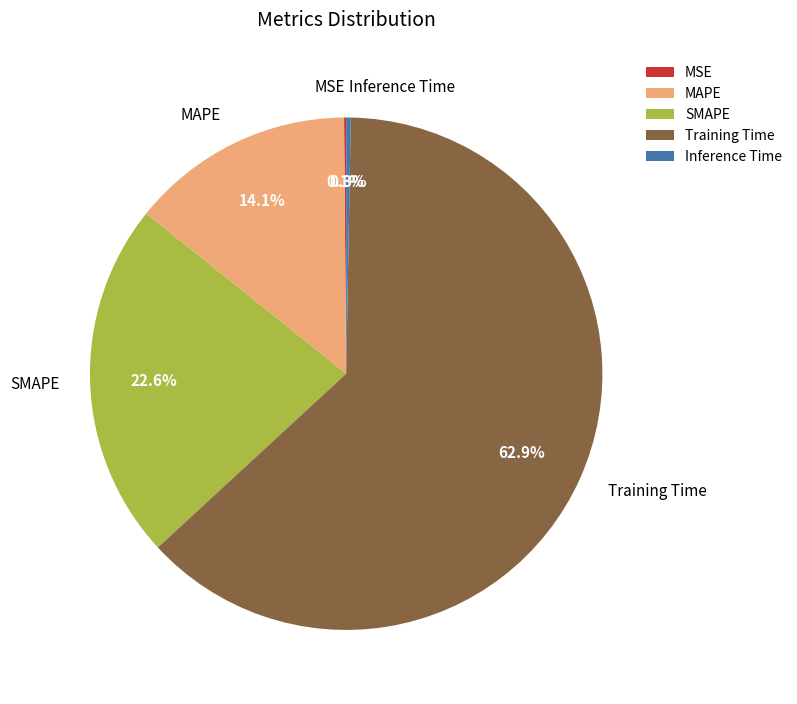

Which has a higher value, Training Time or MAPE?

Training Time